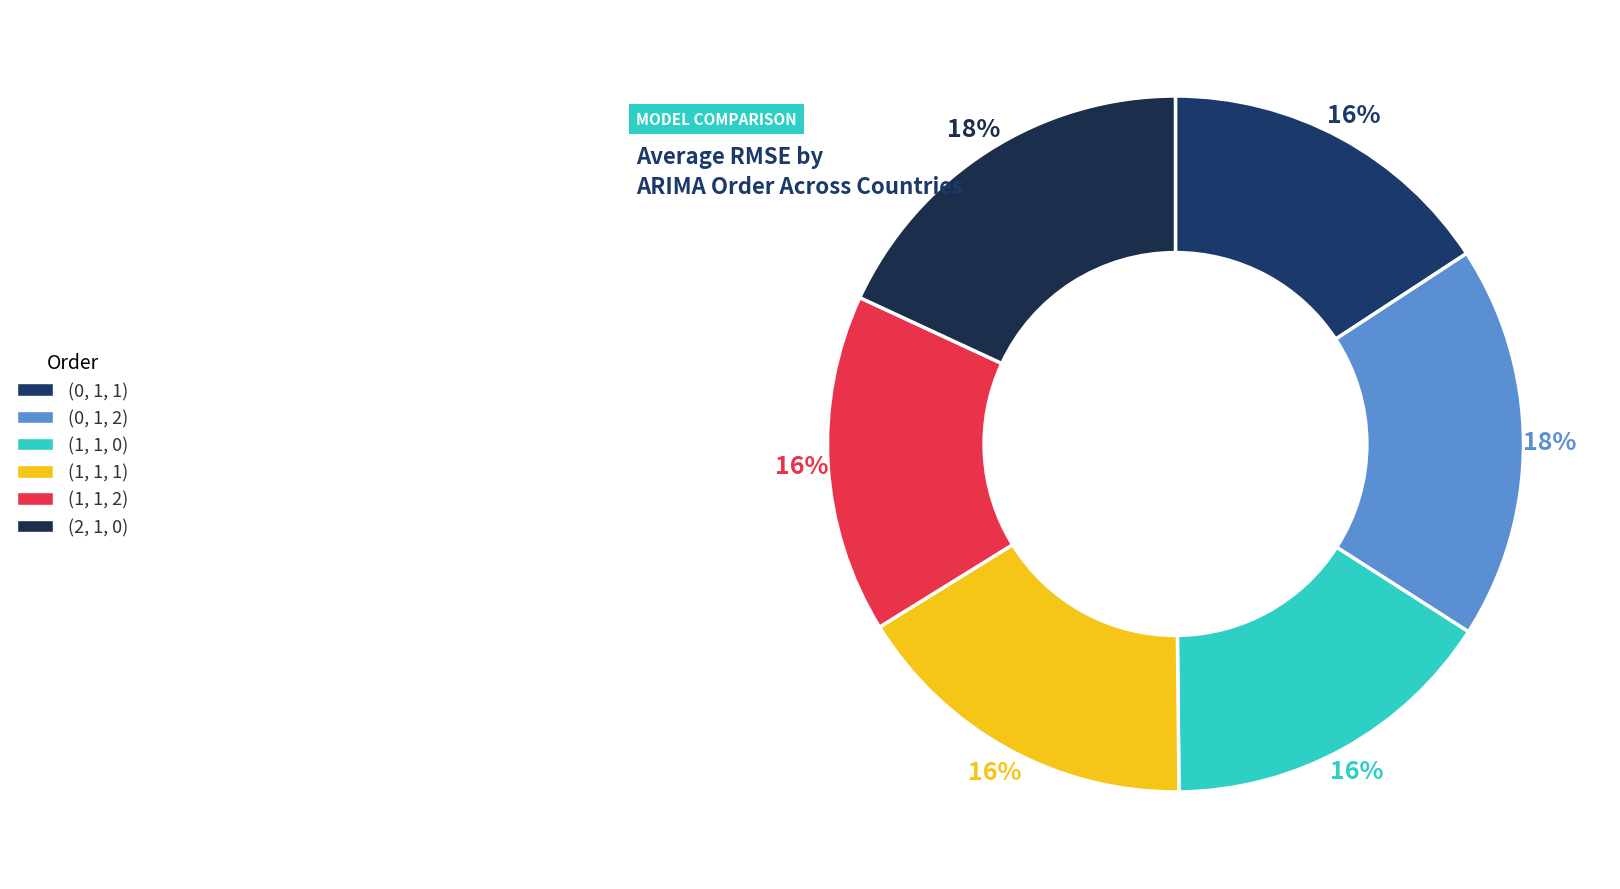

Rank the categories by value from lowest to highest.

(1, 1, 2), (1, 1, 0), (0, 1, 1), (1, 1, 1), (2, 1, 0), (0, 1, 2)